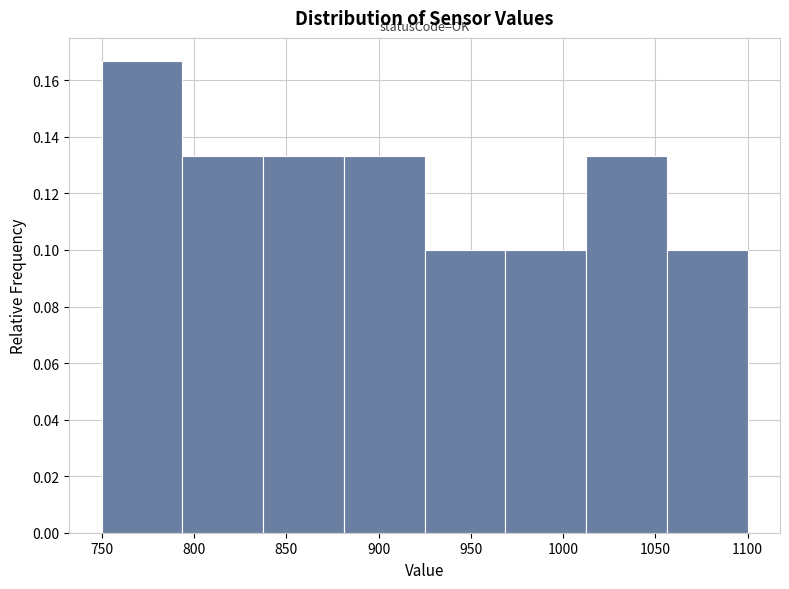

Over which range of the x-axis is the bar tallest?

750 to 795